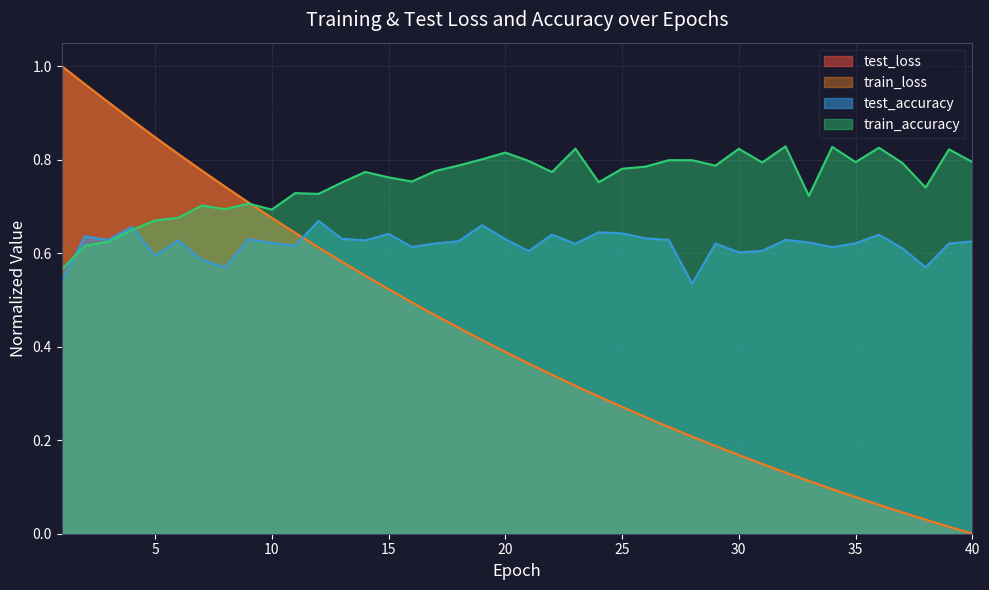

How many categories are shown in the chart?

40